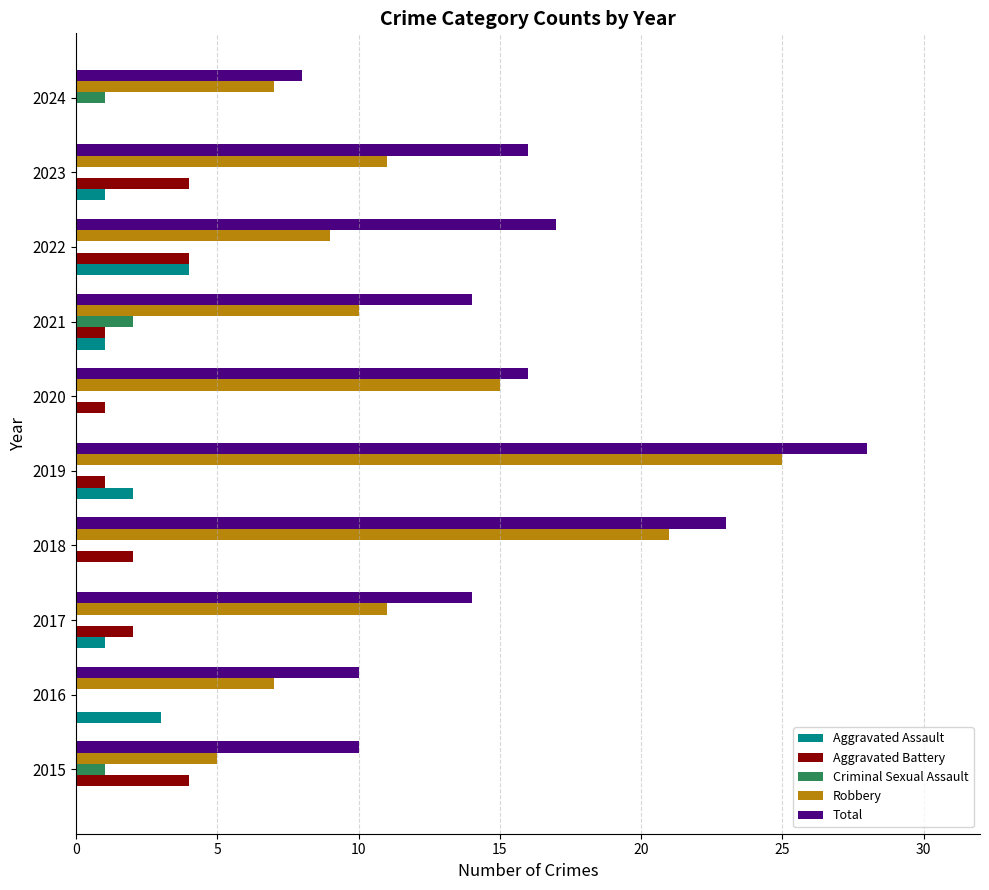

Is the value of Aggravated Battery at 2020 greater than the value of Criminal Sexual Assault at 2020?

Yes